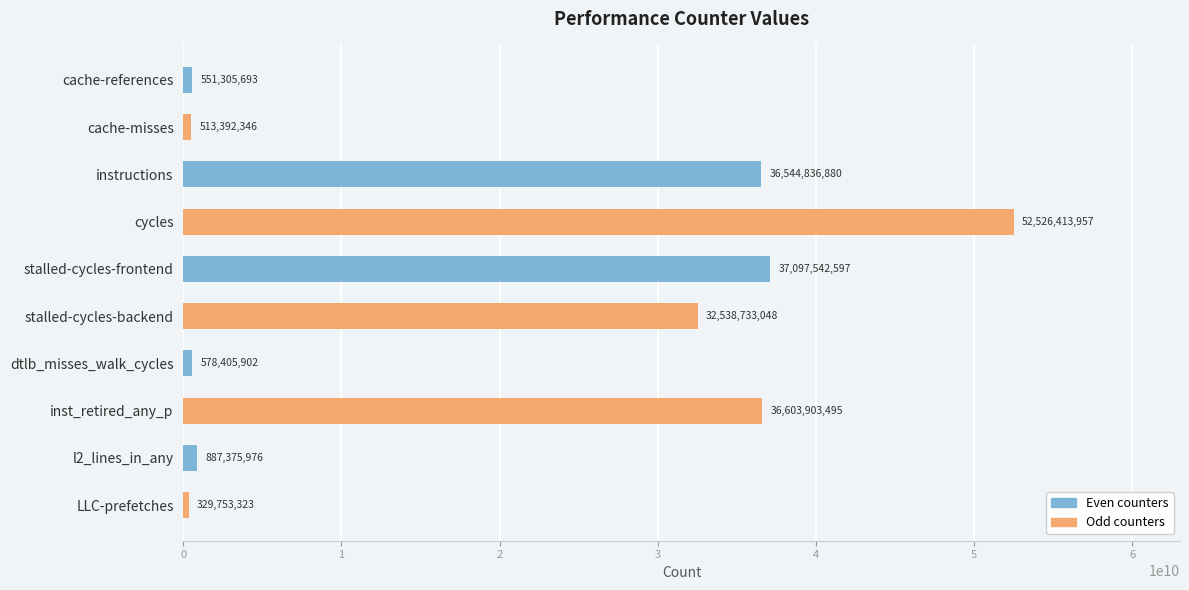

What is the smallest value displayed?

329753323